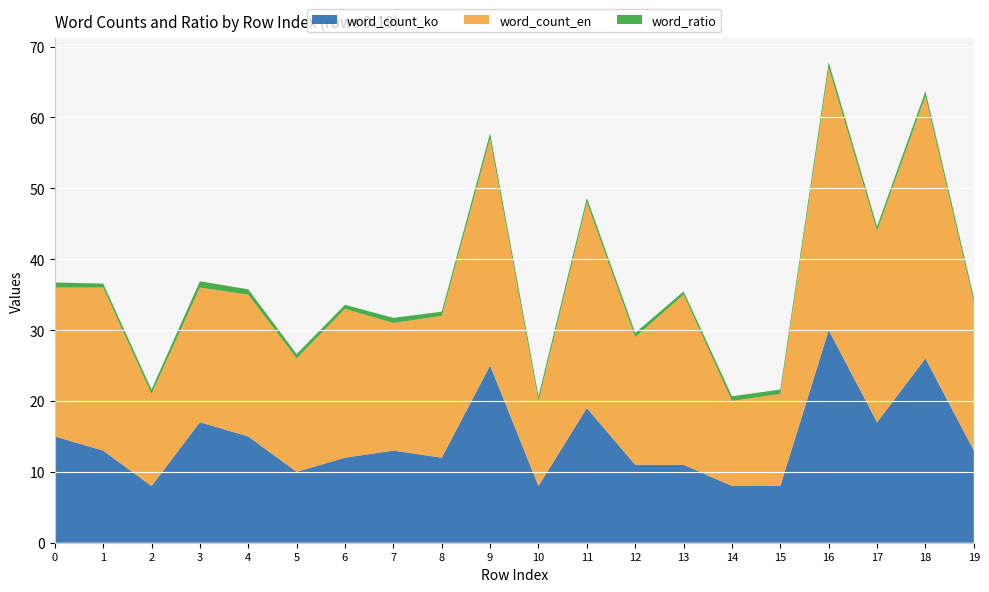

Reading left to right, transcribe all the data shown in this chart.

word_ratio: 0=0.7	1=0.6	2=0.6	3=0.9	4=0.8	5=0.6	6=0.6	7=0.7	8=0.6	9=0.8	10=0.7	11=0.7	12=0.6	13=0.5	14=0.7	15=0.6	16=0.8	17=0.6	18=0.7	19=0.6
word_count_en: 0=21.0	1=23.0	2=13.0	3=19.0	4=20.0	5=16.0	6=21.0	7=18.0	8=20.0	9=32.0	10=12.0	11=29.0	12=18.0	13=24.0	14=12.0	15=13.0	16=37.0	17=27.0	18=37.0	19=21.0
word_count_ko: 0=15.0	1=13.0	2=8.0	3=17.0	4=15.0	5=10.0	6=12.0	7=13.0	8=12.0	9=25.0	10=8.0	11=19.0	12=11.0	13=11.0	14=8.0	15=8.0	16=30.0	17=17.0	18=26.0	19=13.0